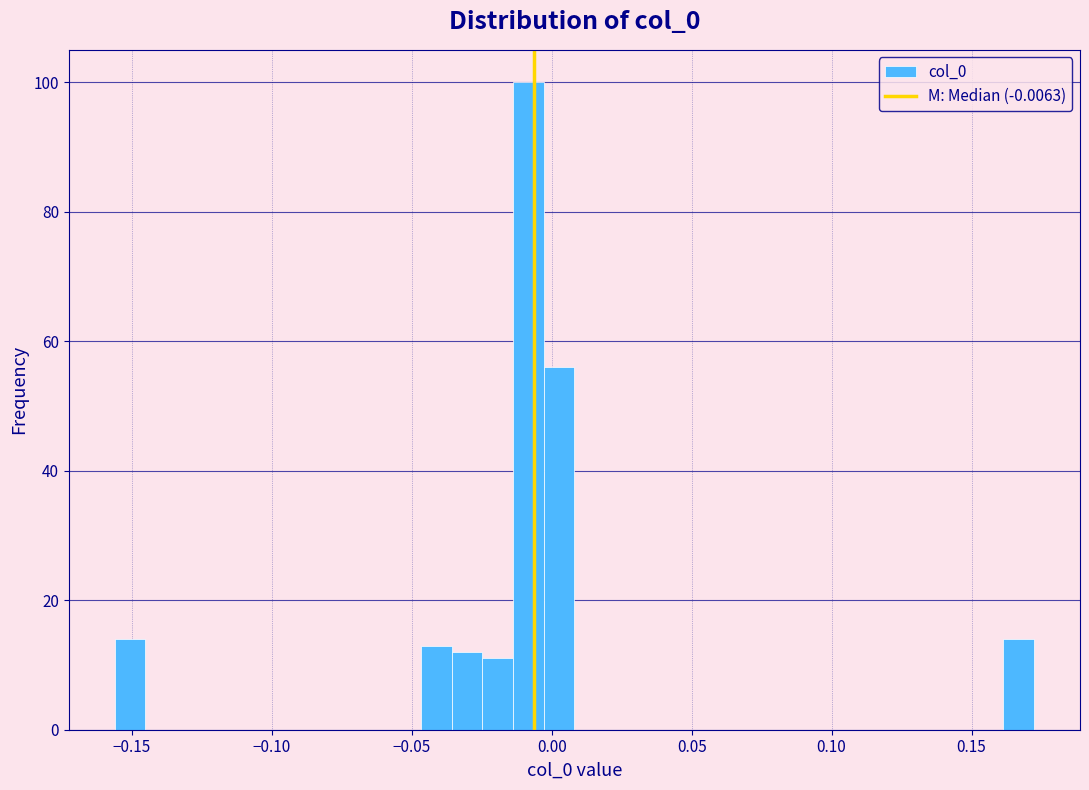

Around what value on the x-axis is the tallest bar? Give the approximate position of its centre, as read against the axis.

-0.010